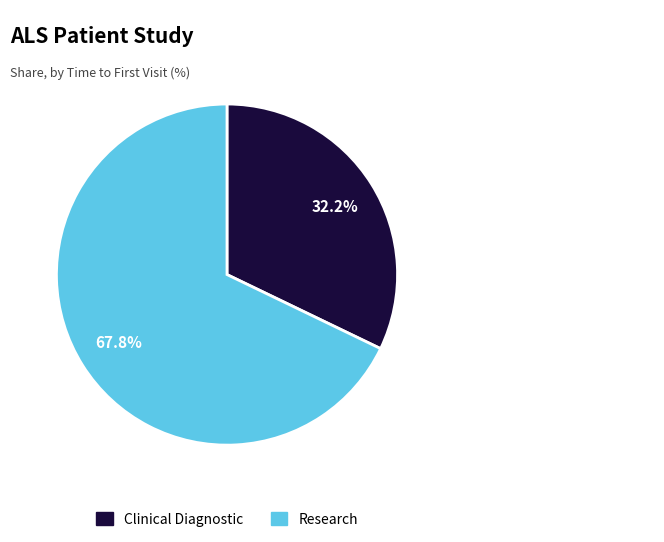

Is there any slice that represents more than half of the pie?

Yes